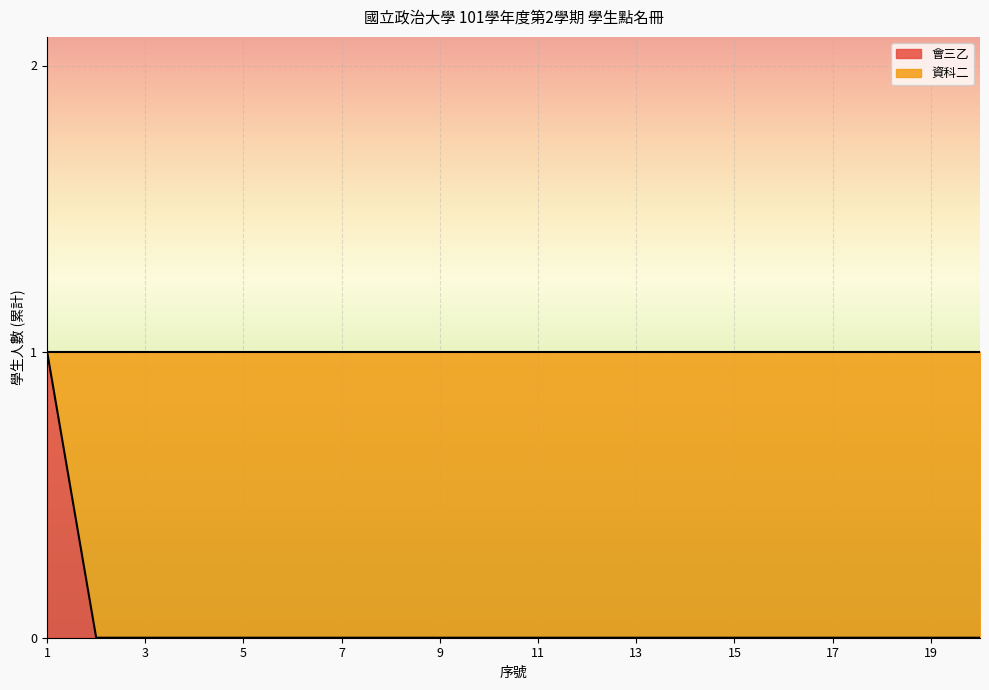

How many lines are shown in the chart?

1